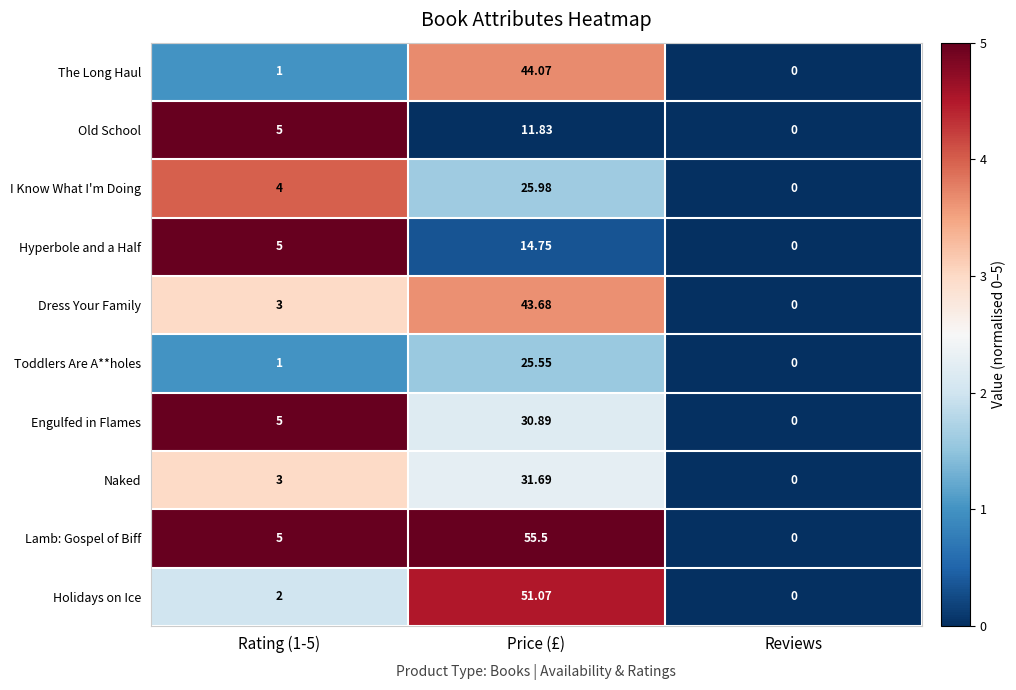

Which series has the largest total across all categories?

Lamb: Gospel of Biff